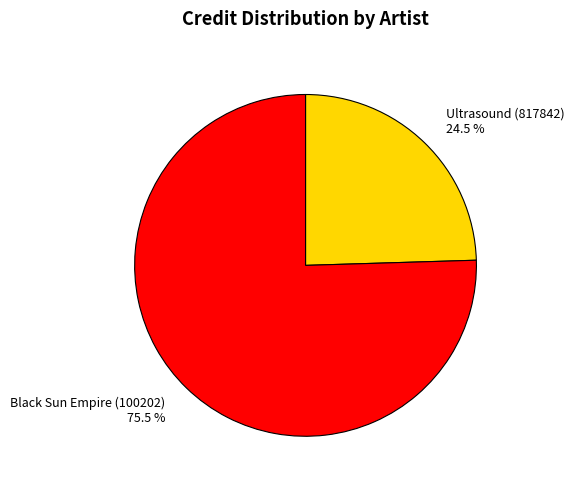

What percentage is NOT represented by Black Sun Empire (100202)?

24.5%